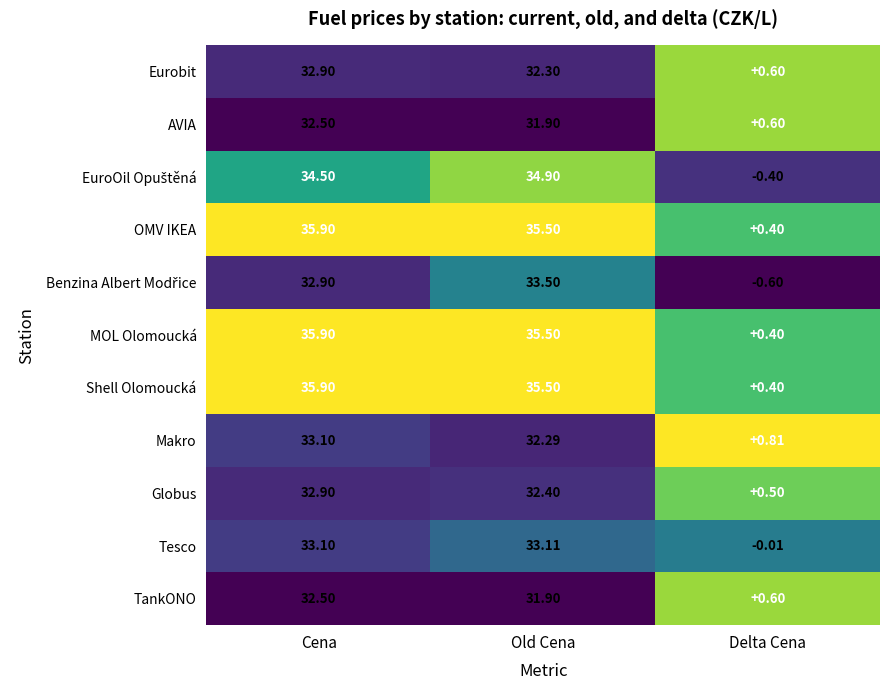

Which category has the lowest value in the MOL Olomoucká series?

Delta Cena